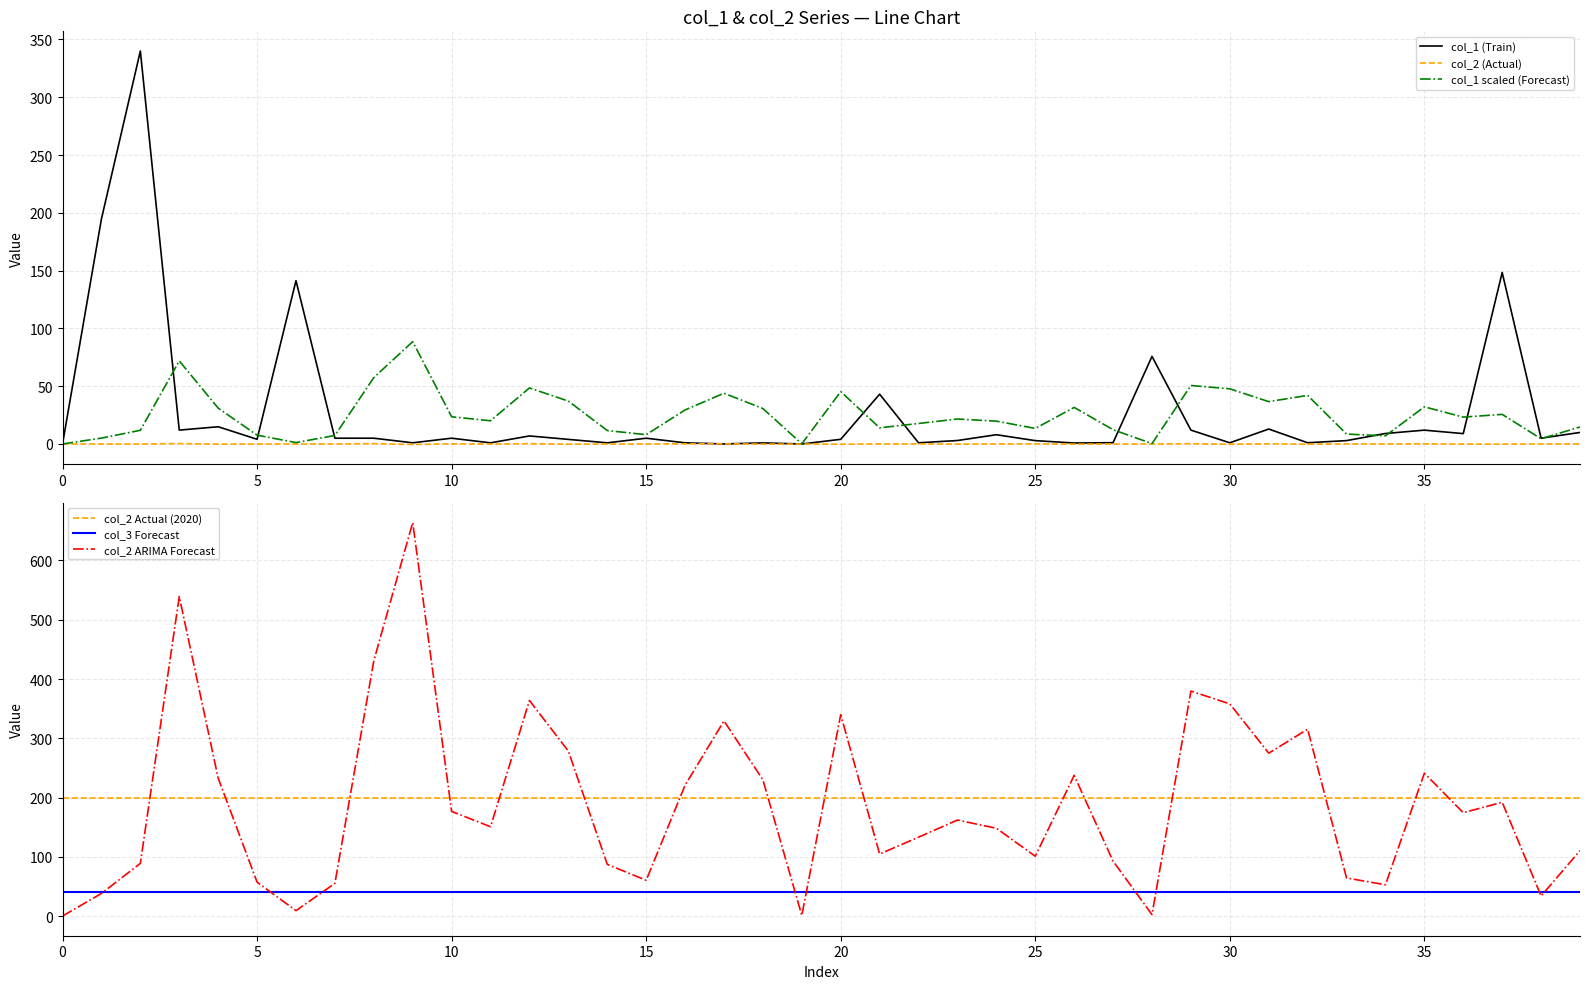

How many values in the col_2 ARIMA Forecast series are below 162?

20